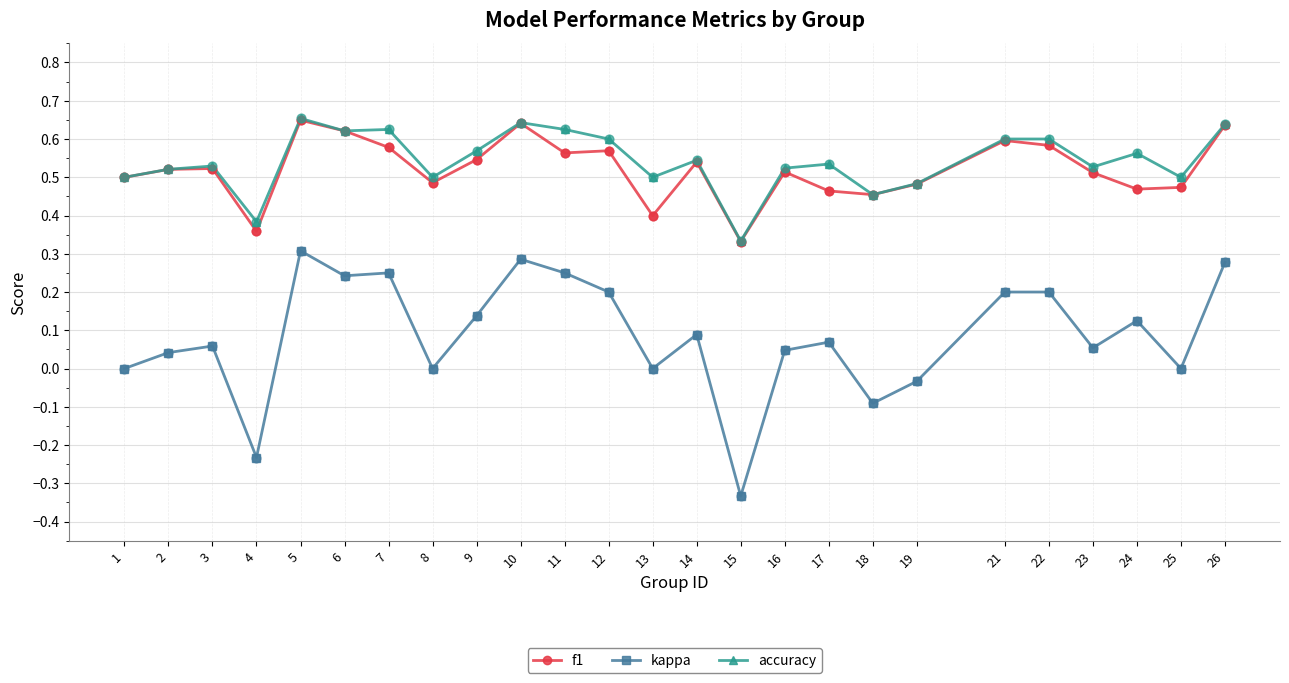

What are all the series names shown in the legend?

f1, kappa, accuracy